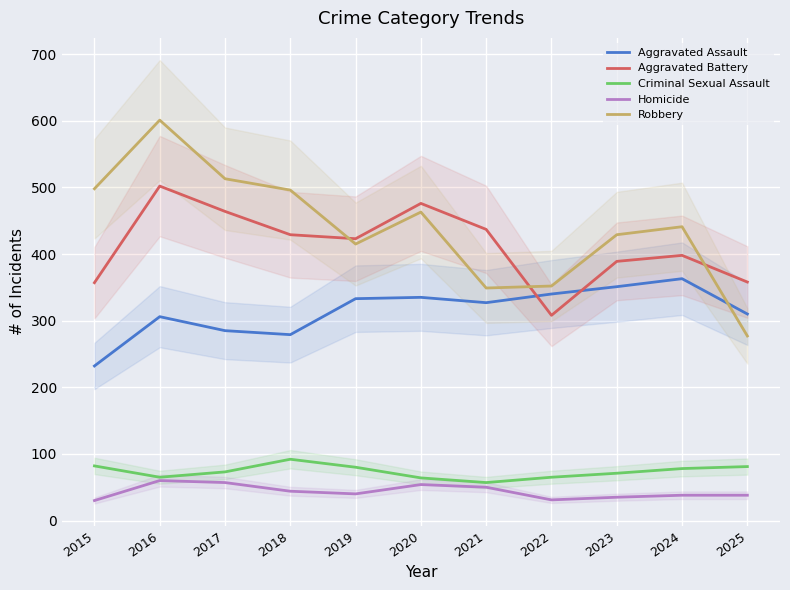

How many data points in Aggravated Battery are less than 423?

5